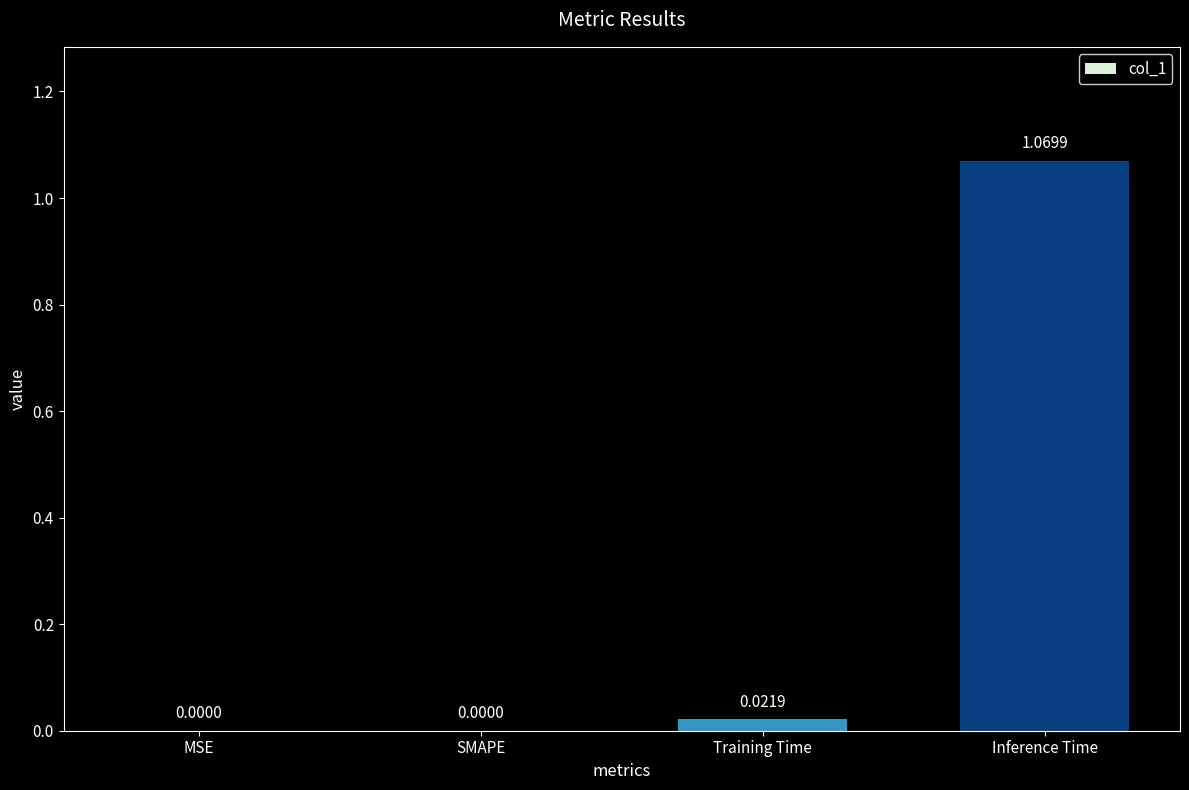

Which label corresponds to the largest value in the chart?

Inference Time